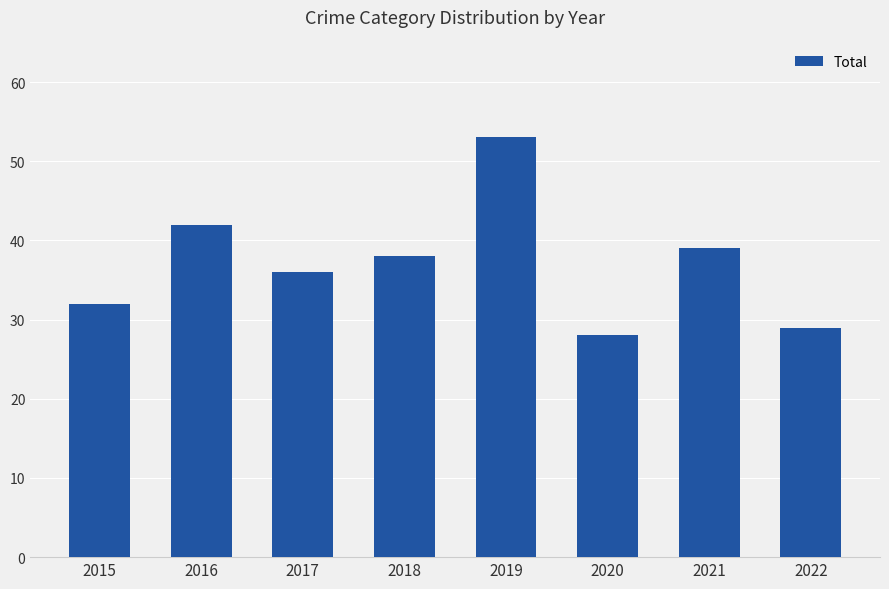

What is the difference between the values at 2022 and 2015?

3